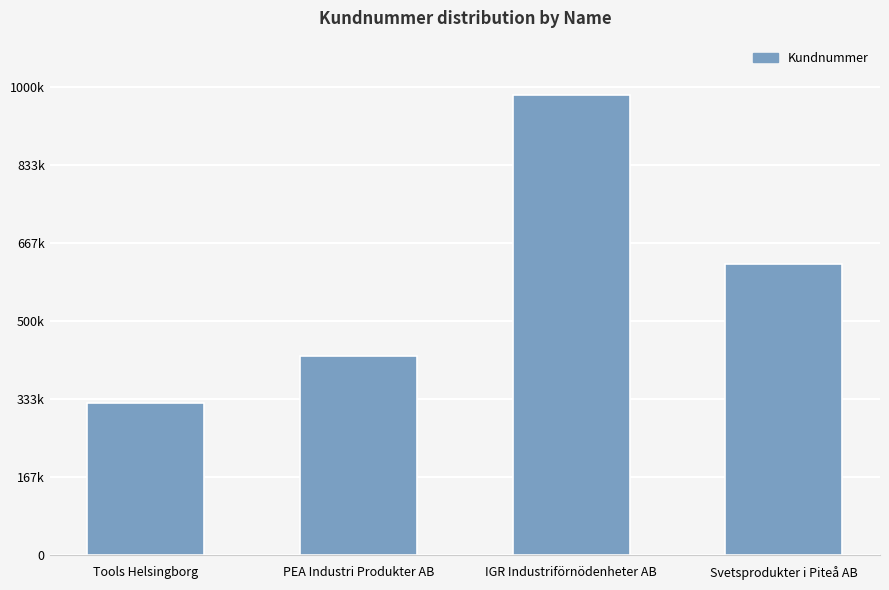

Are the bars horizontal?

No